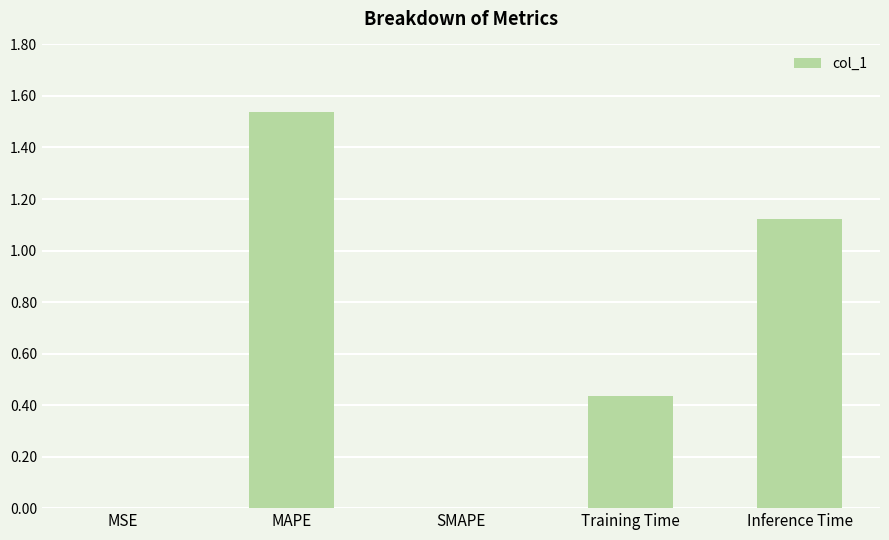

True or false: the data shows 0.3 at Training Time.

False